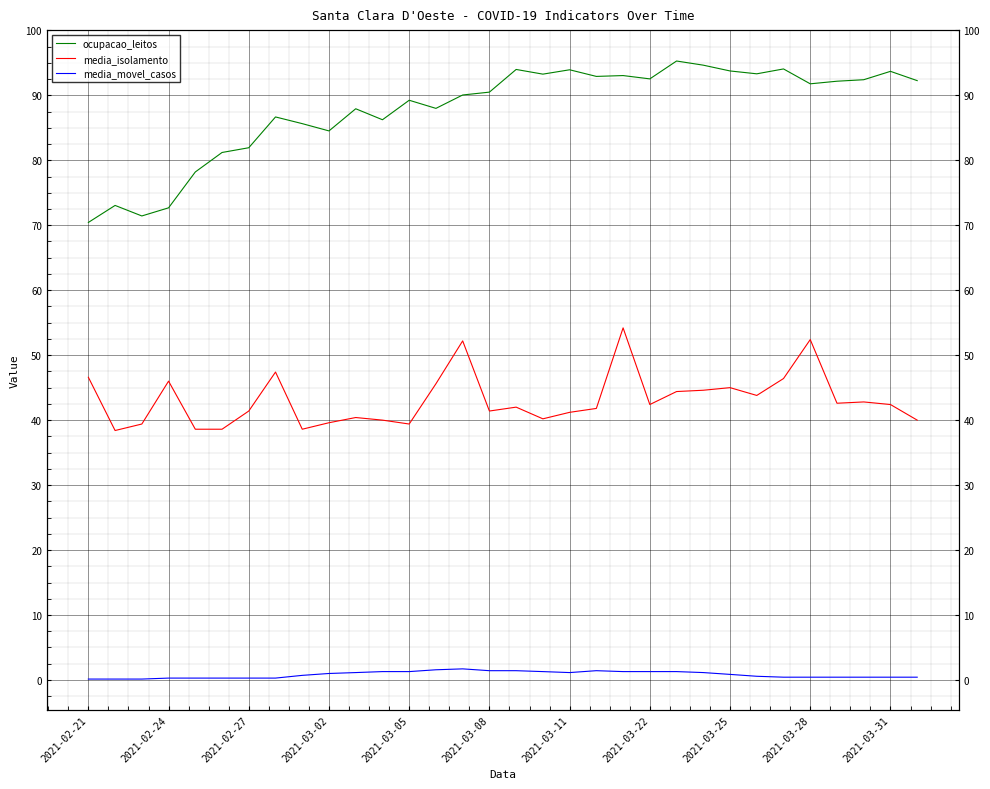

At which label does ocupacao_leitos reach its peak?

22